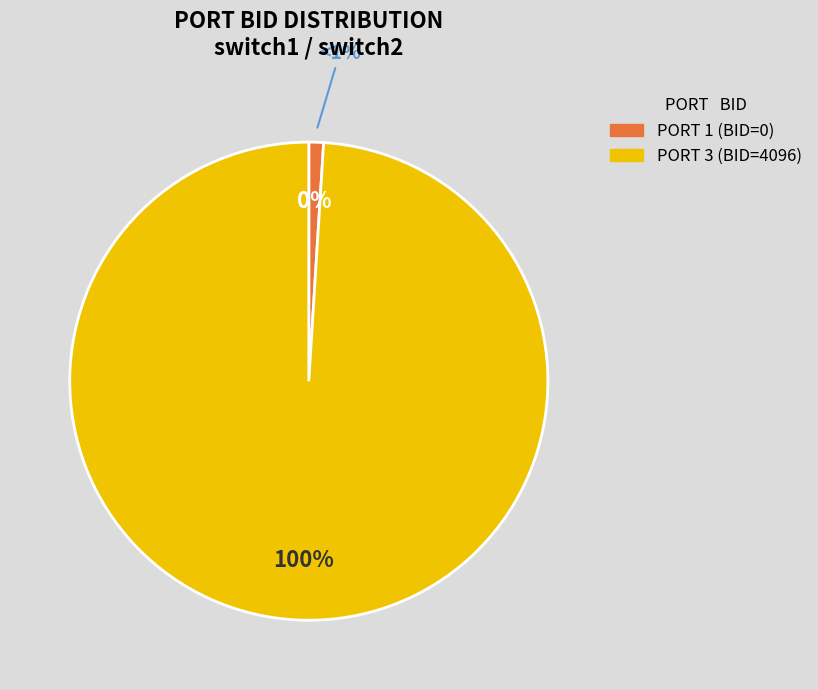

To the nearest percent, what portion does 3 represent?

100%